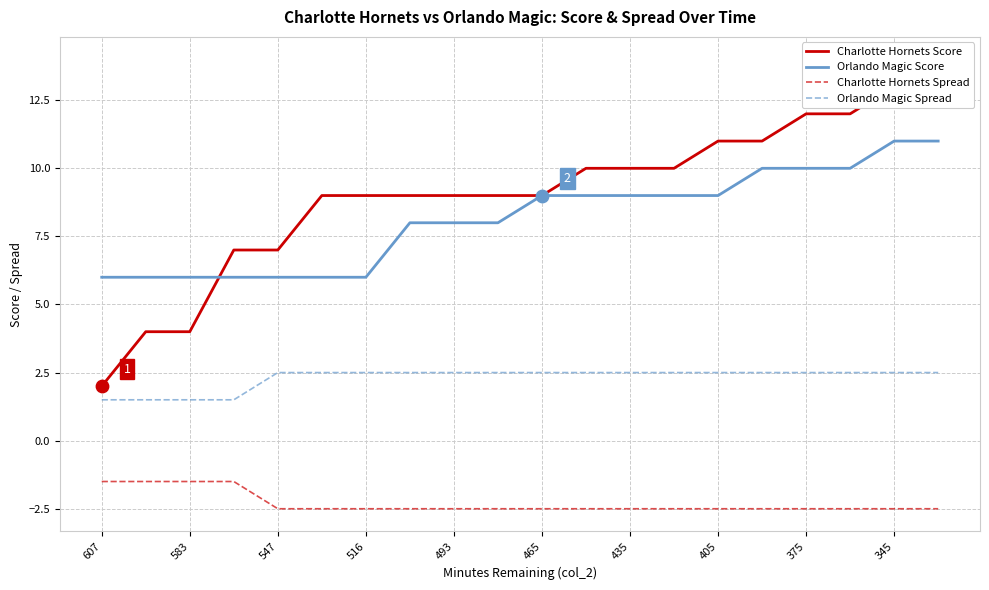

At which category is the sum across all series the highest?

19